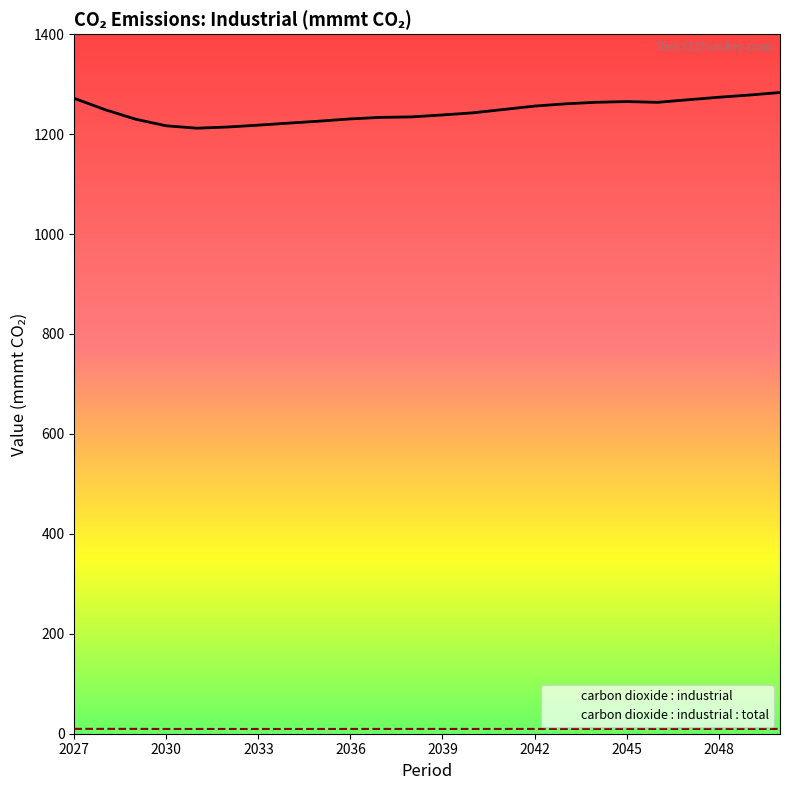

Reading left to right, list all the values displayed in this chart.

carbon dioxide : industrial: 2027=1271.6	2028=1248.9	2029=1229.8	2030=1216.5	2031=1211.8	2032=1214.2	2033=1217.9	2034=1222.0	2035=1226.0	2036=1230.4	2037=1233.5	2038=1234.5	2039=1238.3	2040=1242.6	2041=1249.3	2042=1256.1	2043=1260.5	2044=1263.7	2045=1265.1	2046=1263.6	2047=1268.7	2048=1273.7	2049=1278.1	2050=1283.2
carbon dioxide : industrial : total: 2027=9.8	2028=9.7	2029=9.7	2030=9.5	2031=9.5	2032=9.5	2033=9.5	2034=9.5	2035=9.5	2036=9.6	2037=9.6	2038=9.6	2039=9.6	2040=9.6	2041=9.6	2042=9.6	2043=9.6	2044=9.6	2045=9.6	2046=9.6	2047=9.6	2048=9.6	2049=9.6	2050=9.6